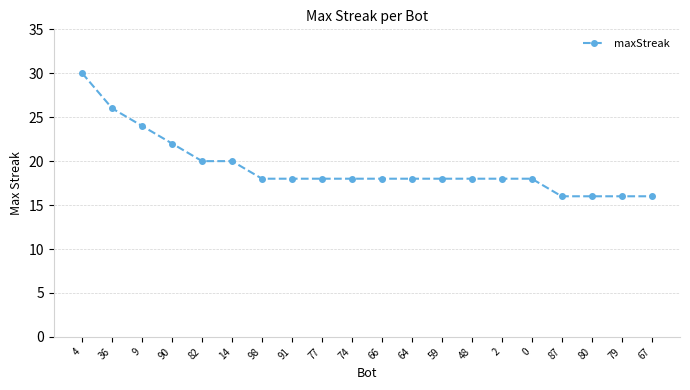

At which label does the data first exceed 18?

4